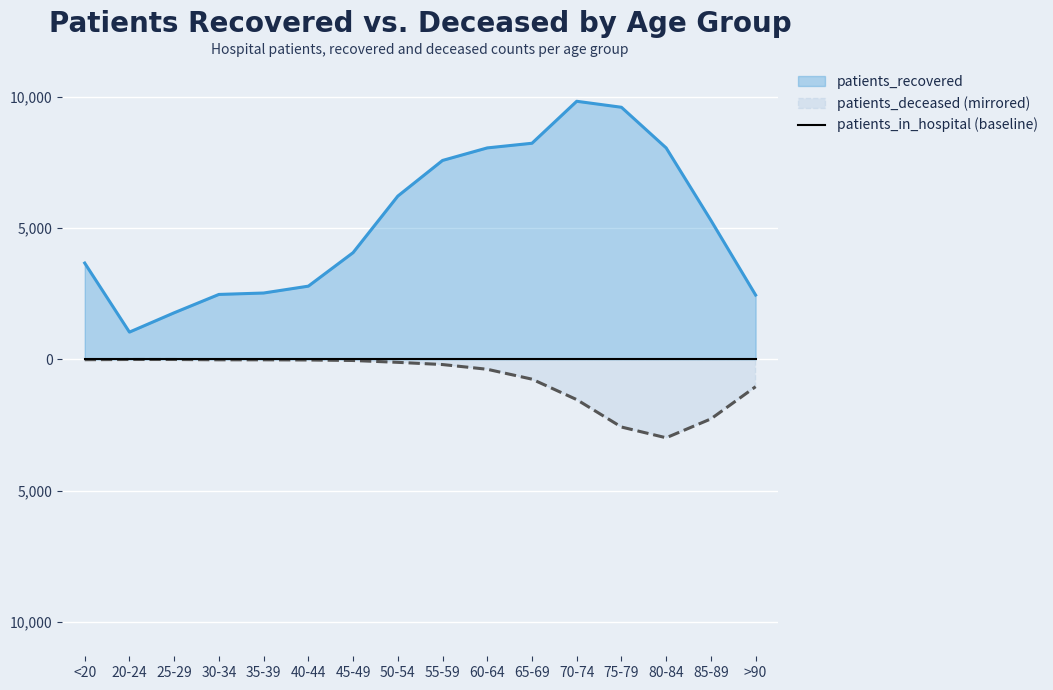

True or false: patients_recovered has more than 2 interior local peaks.

False